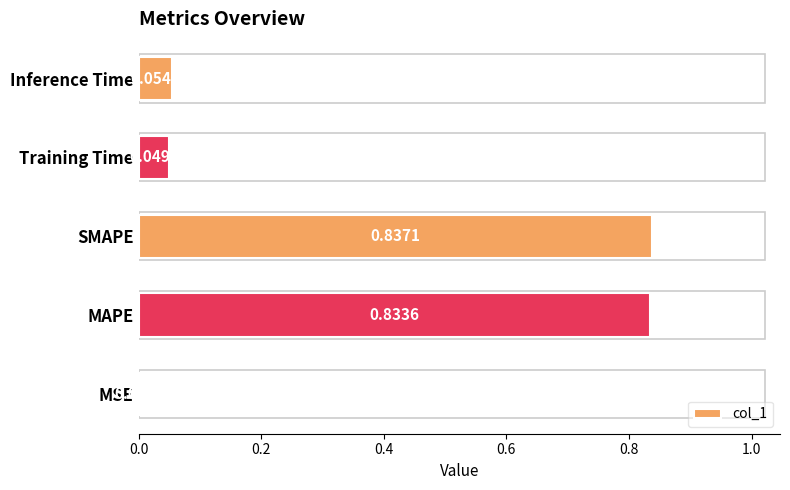

What is the sum of the values at Inference Time and SMAPE?

0.9